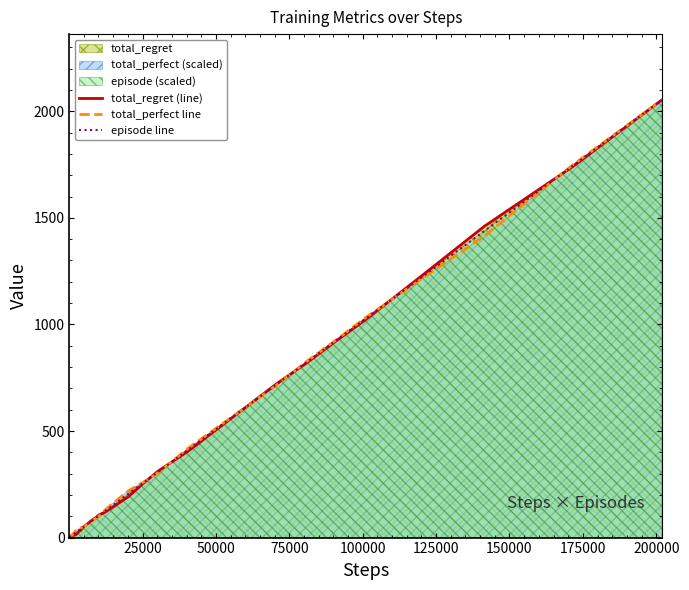

What is the maximum value shown in the chart?

2054.0